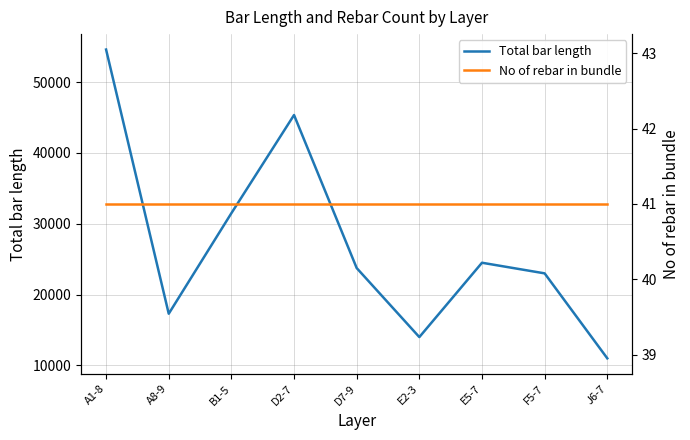

Reading left to right, transcribe all the data shown in this chart.

Total bar length: A1-8=54609	A8-9=17300	B1-5=31500	D2-7=45360	D7-9=23750	E2-3=14000	E5-7=24500	F5-7=23000	J6-7=11000
No of rebar in bundle: A1-8=41	A8-9=41	B1-5=41	D2-7=41	D7-9=41	E2-3=41	E5-7=41	F5-7=41	J6-7=41